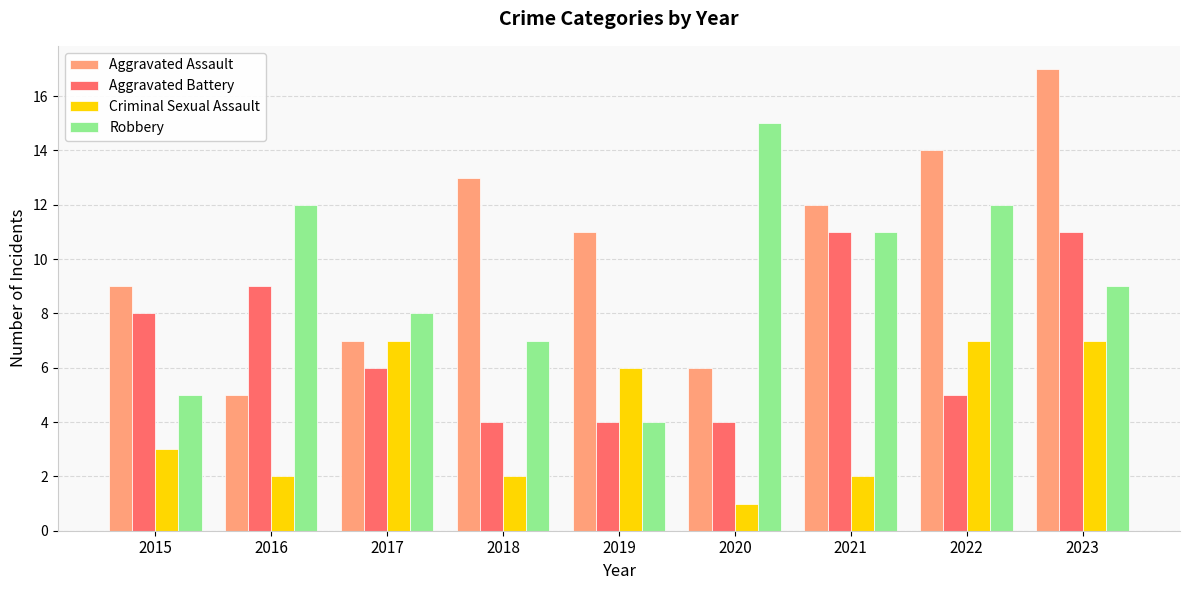

What is the highest value of the Robbery series?

15